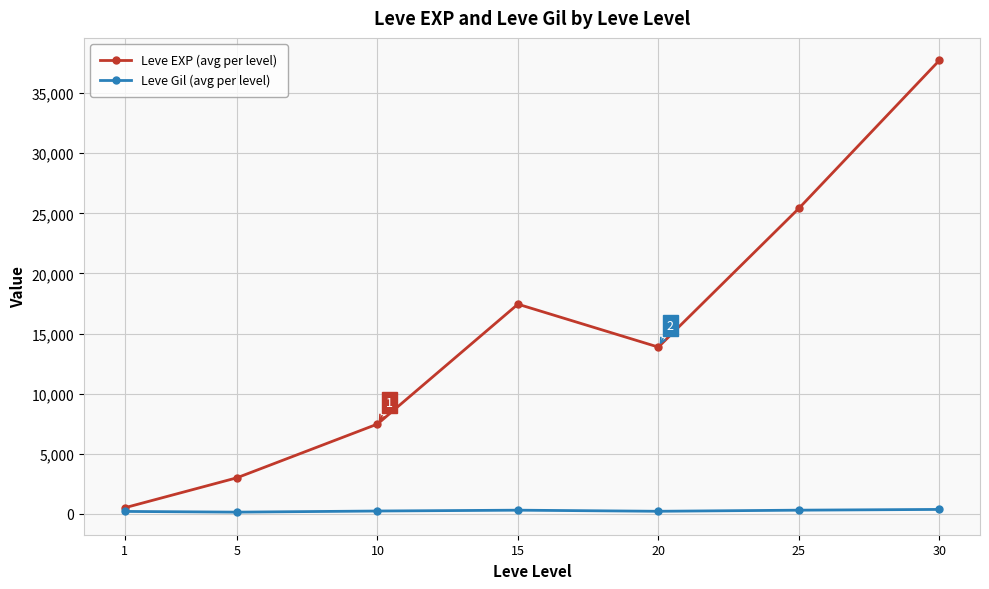

What is the greatest value displayed?

37715.0